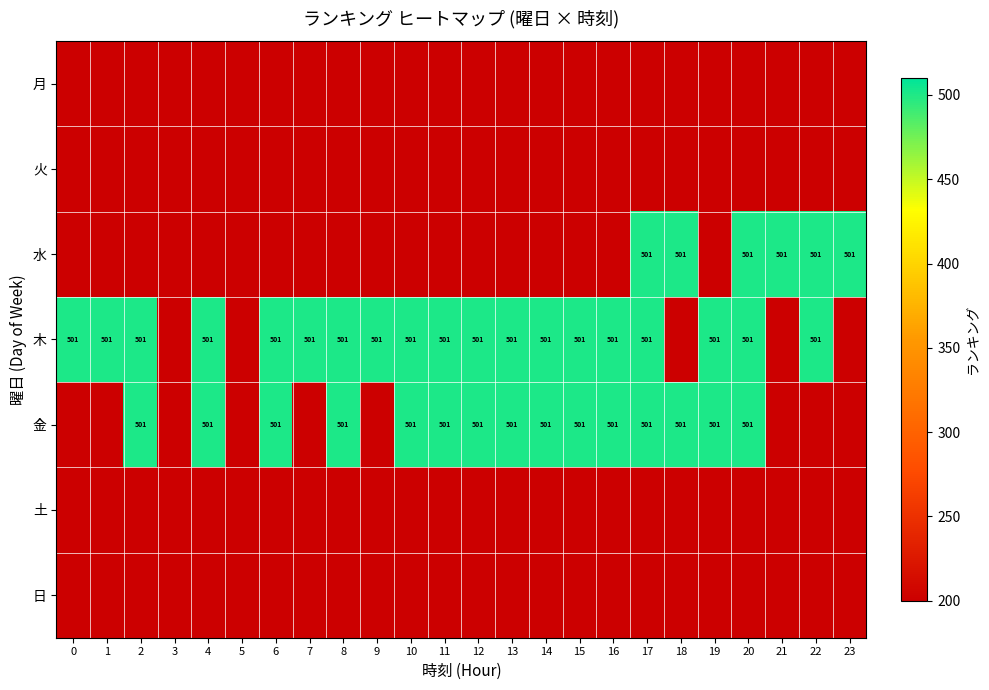

True or false: 金 has a value of 678 at 17.

False